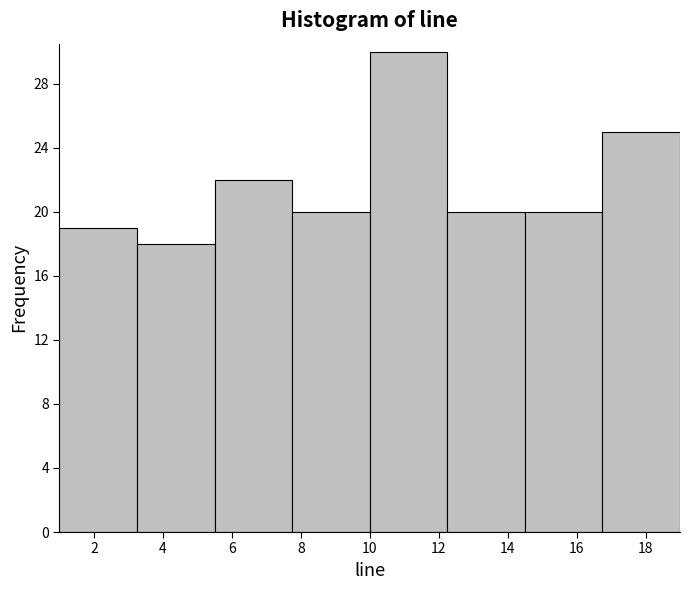

Over which range of the x-axis is the bar tallest?

10.00 to 12.25